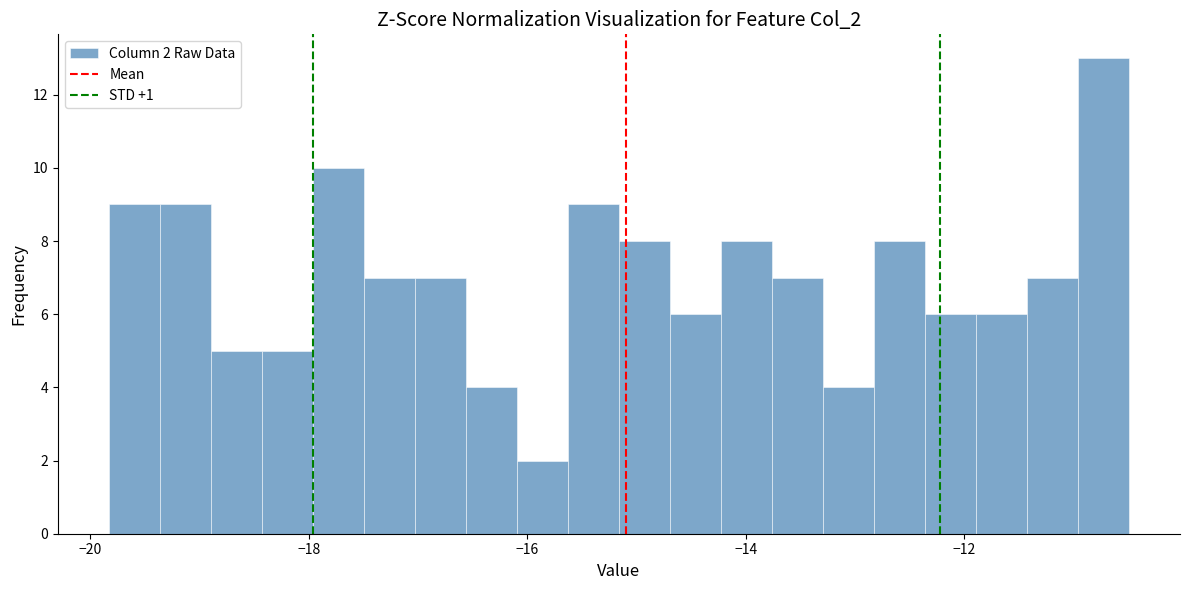

Read against the x-axis, roughly where is the centre of the tallest bar?

-10.8